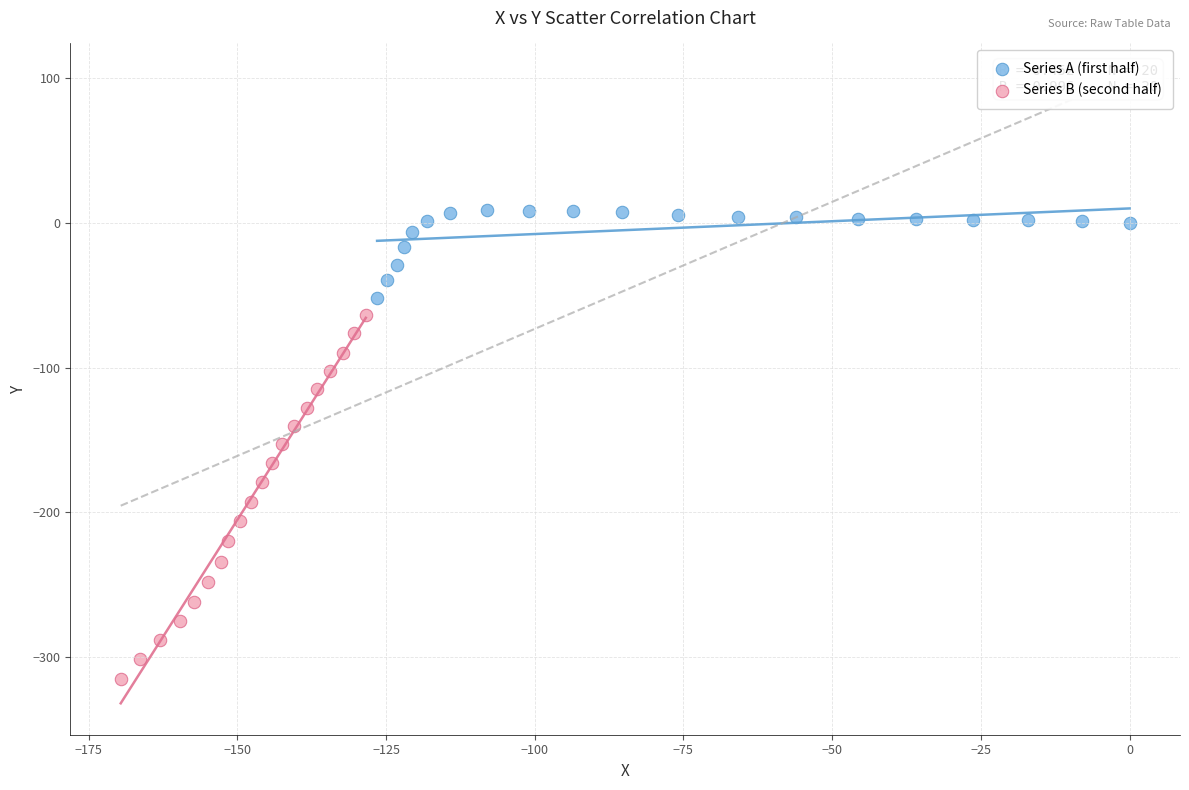

Which series reaches the maximum Y coordinate?

Series A (first half)